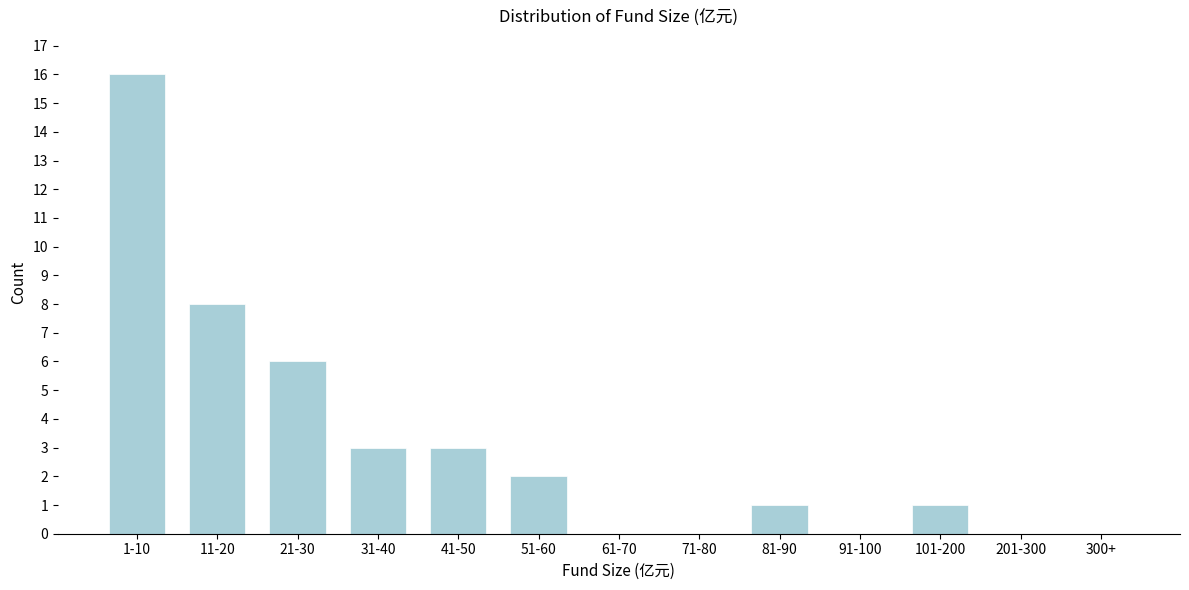

Reading left to right, what are all the values shown in this chart?

1-10=16	11-20=8	21-30=6	31-40=3	41-50=3	51-60=2	61-70=0	71-80=0	81-90=1	91-100=0	101-200=1	201-300=0	300+=0